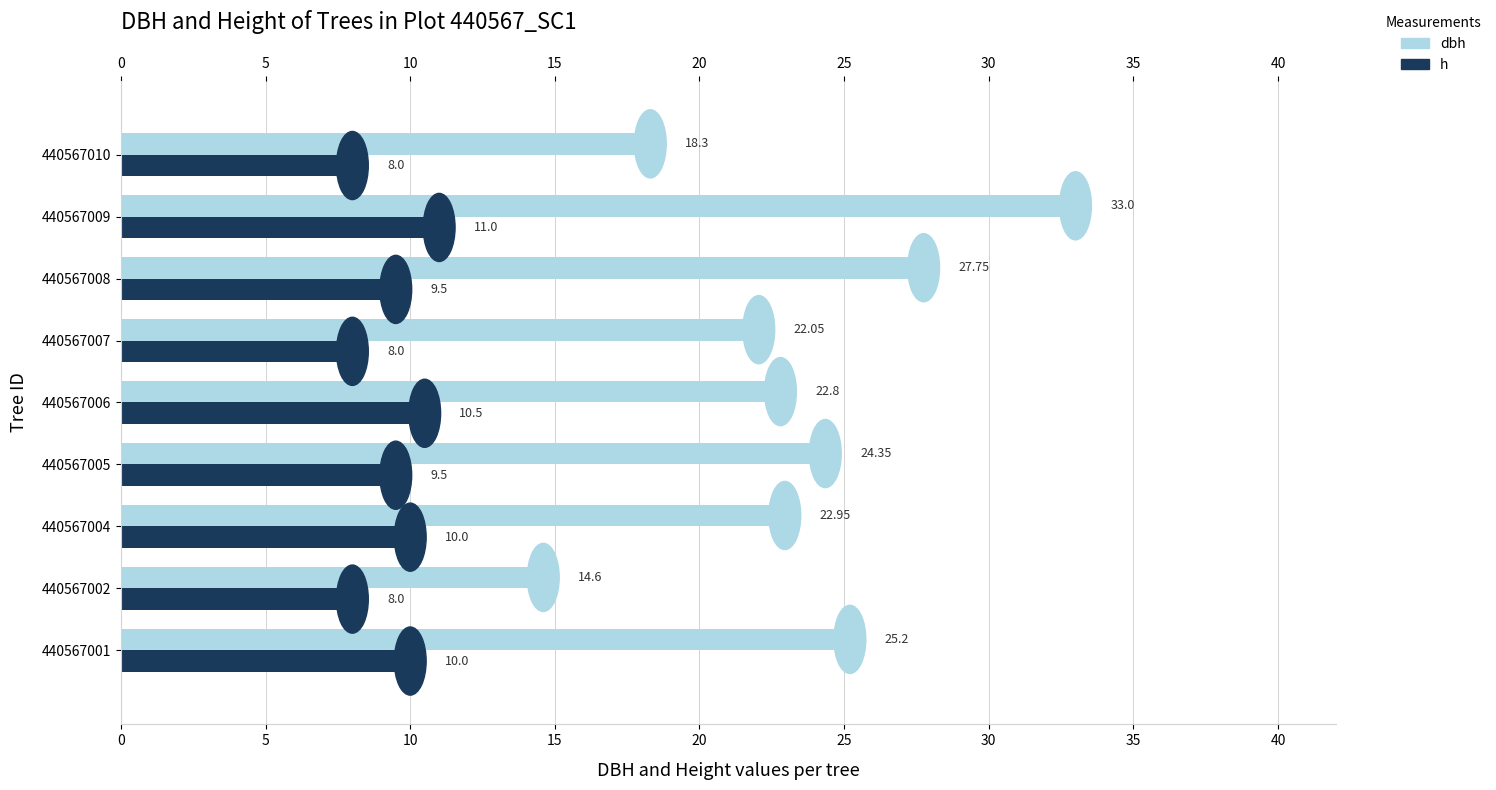

At how many categories does at least one series exceed 10?

9